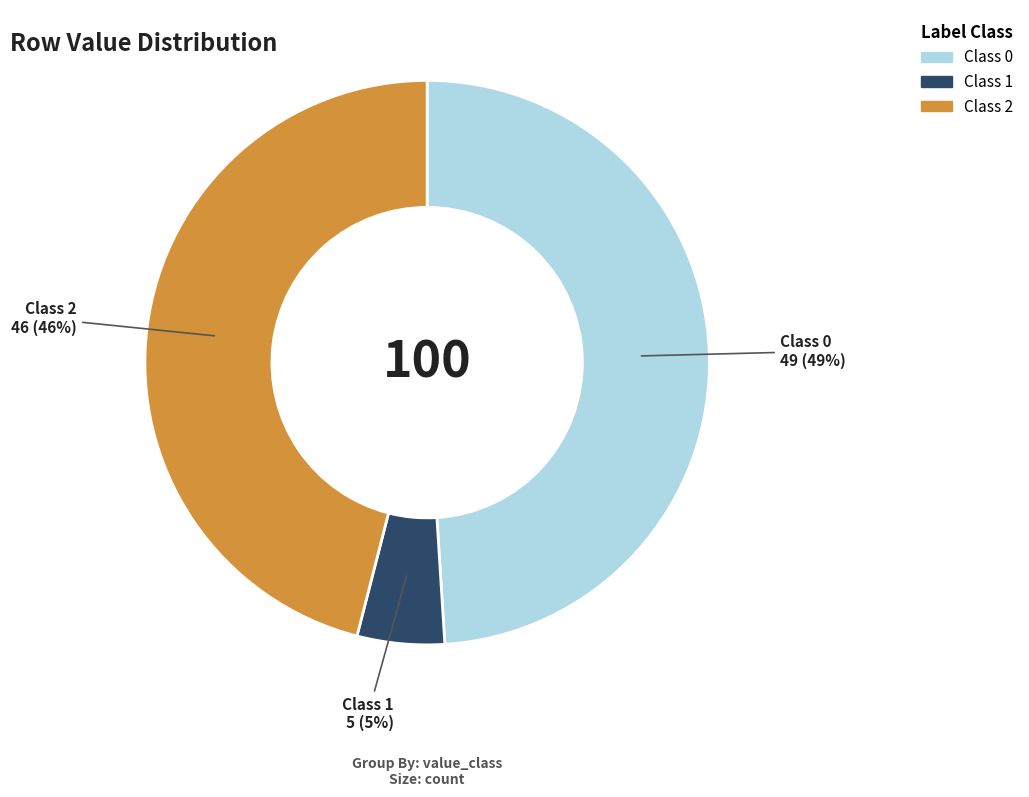

Is there a majority slice in this chart?

No